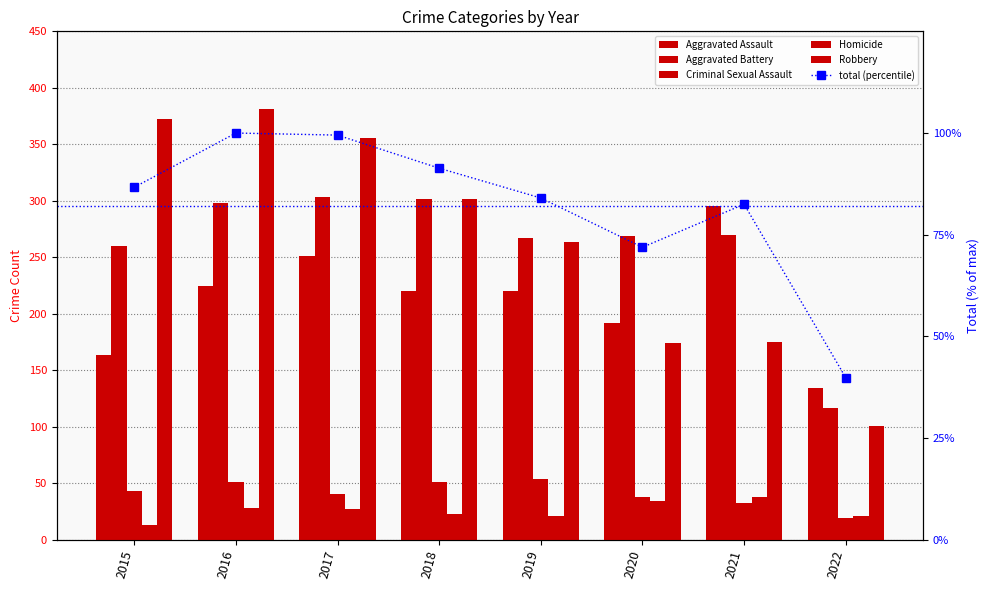

Which has a higher value, 2018 or 2022?

2018